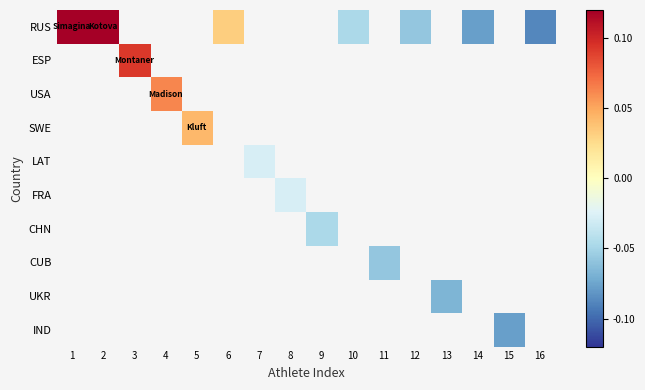

The value of RUS at 6 is 0.0. True or false?

False